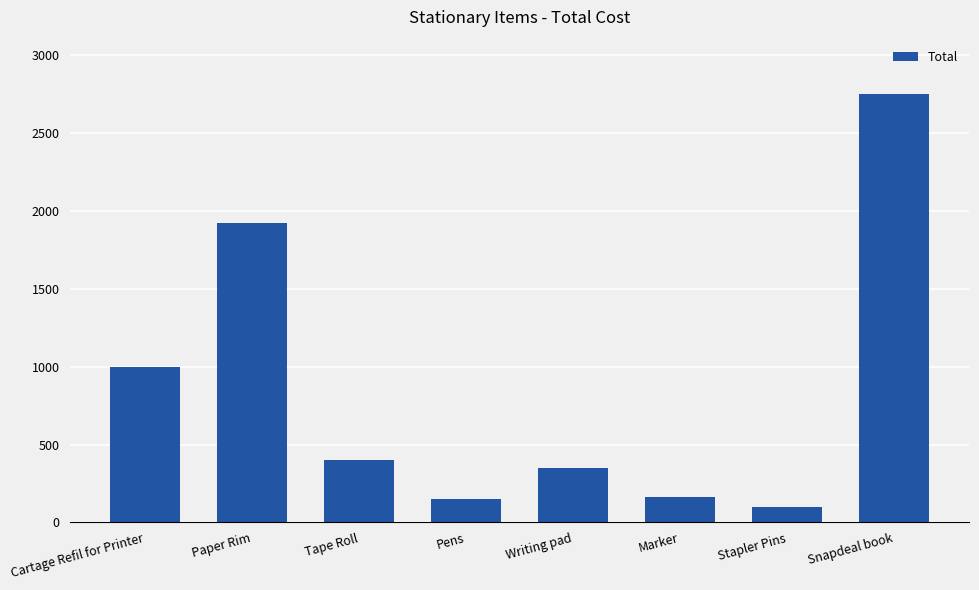

Count the number of categories in the chart.

8